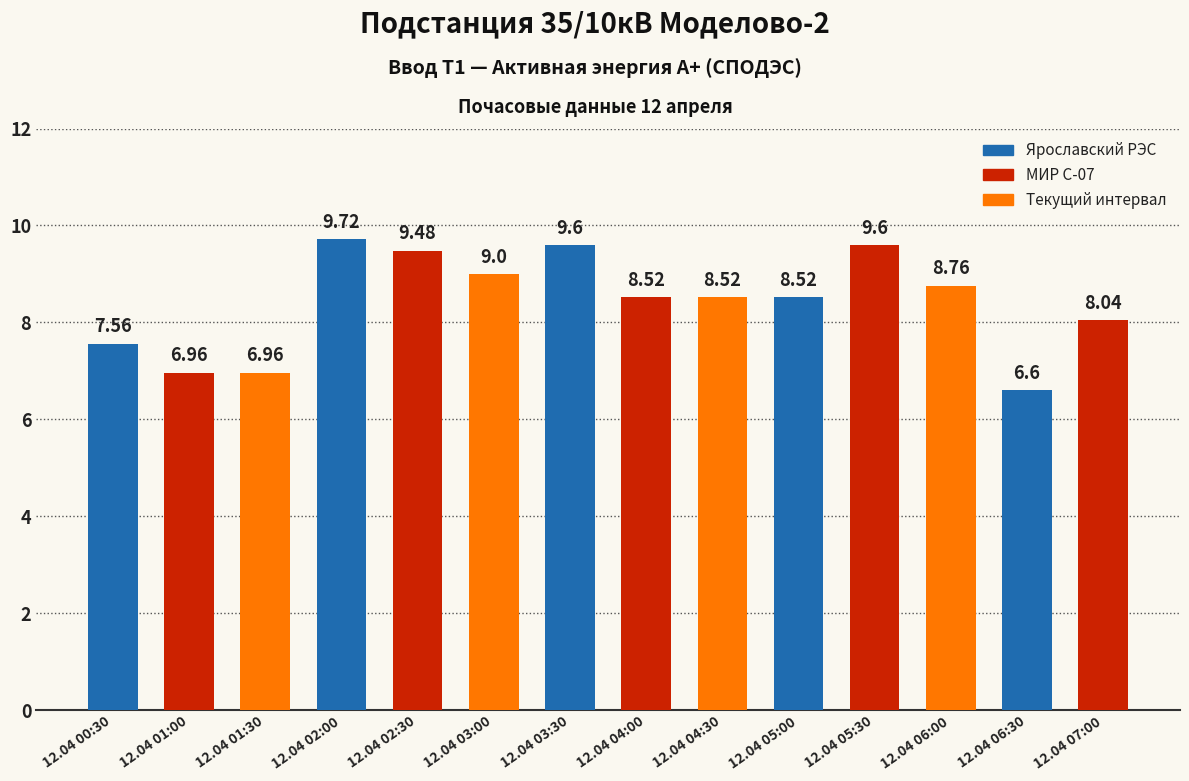

What is the sum of all values?

117.8